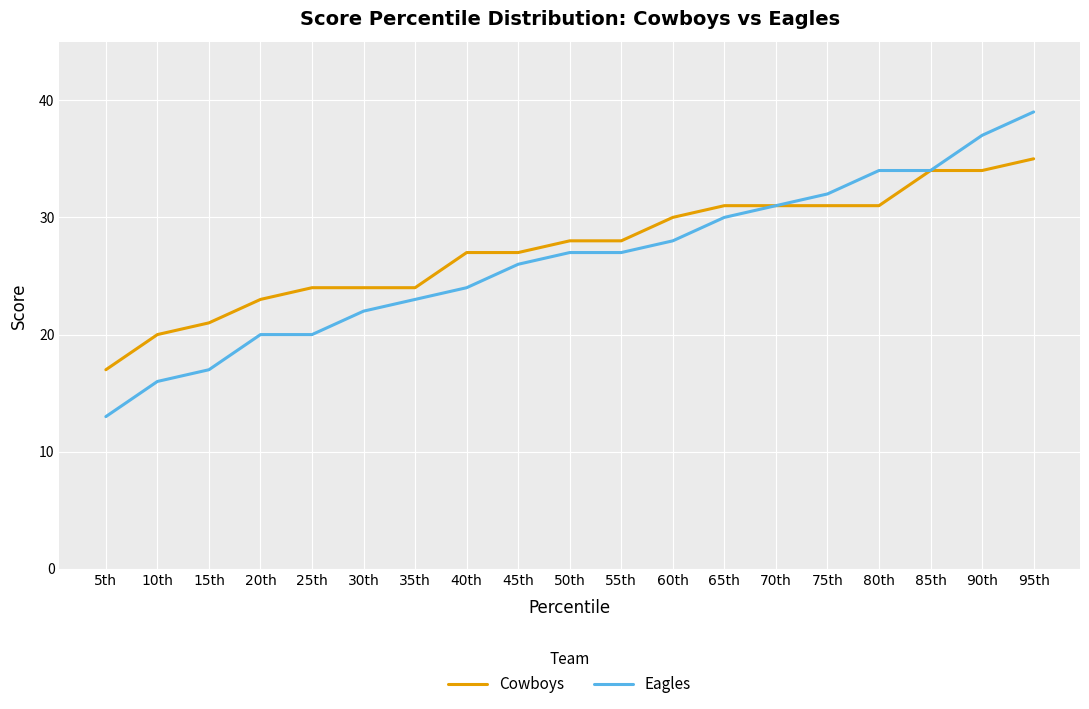

Between 45th and 80th, which series saw the biggest shift?

Eagles